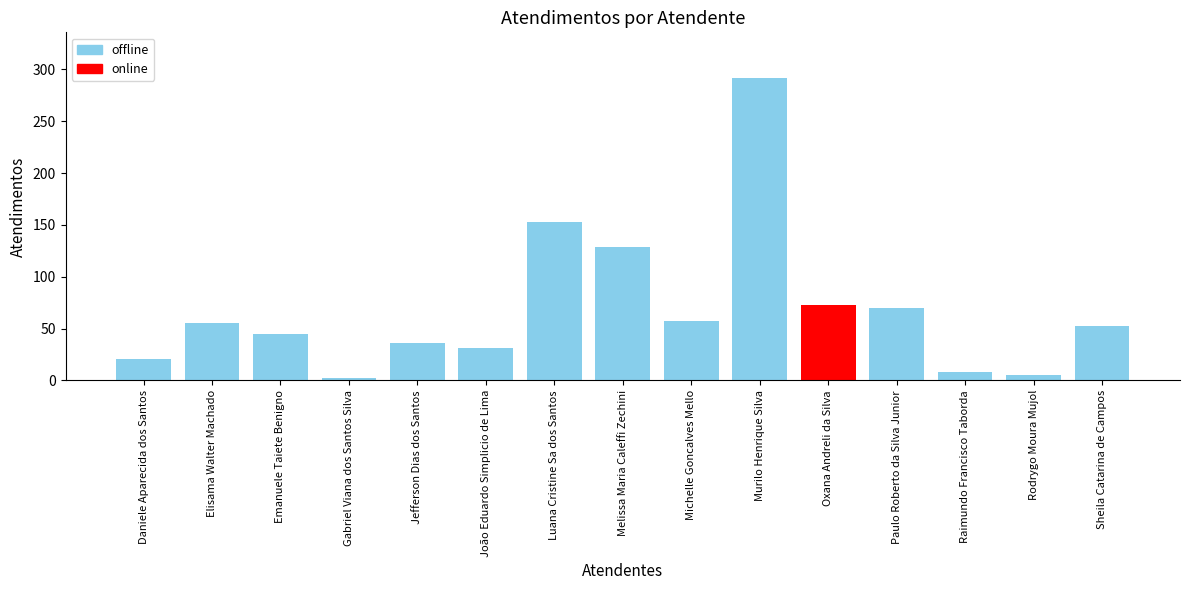

Reading right to left, what are all the values shown in this chart?

52	5	8	70	73	292	57	129	153	31	36	2	45	55	21